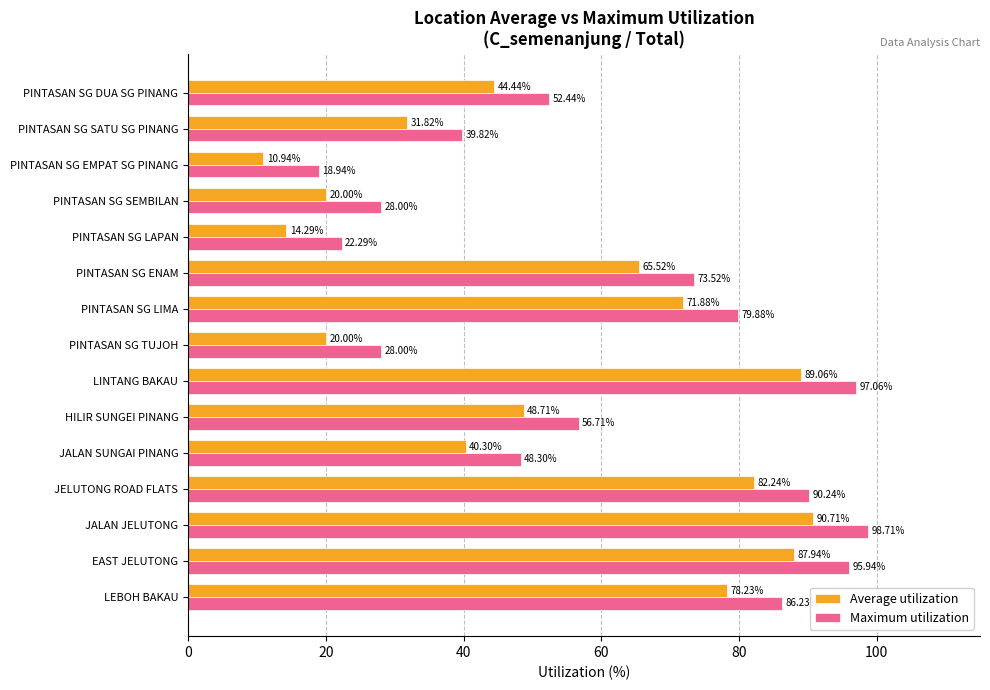

At which label is Average utilization closest to 50?

HILIR SUNGEI PINANG